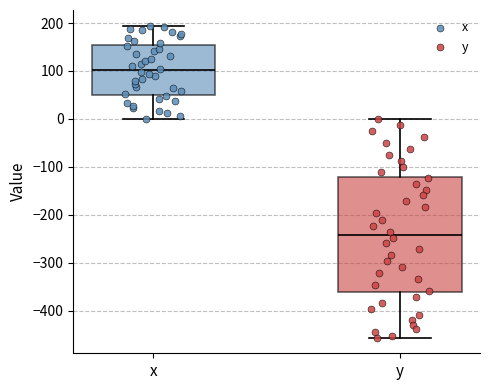

Reading left to right, transcribe this box plot: for each box, give where its median line is, the range the box spans, and where its two whiskers end, as read against the y-axis. The values are not printed on the chart, so give them approximately, as read against the axis.

x: median 100, box 50 to 150, whiskers 0 to 190
y: median -240, box -360 to -120, whiskers -460 to 0